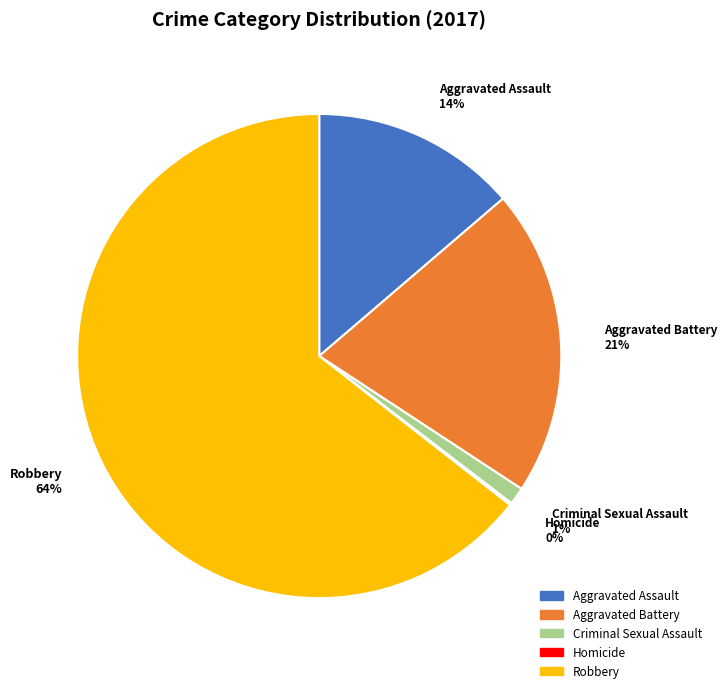

To the nearest percent, what is the difference between the Criminal Sexual Assault and Robbery slice percentages?

63%